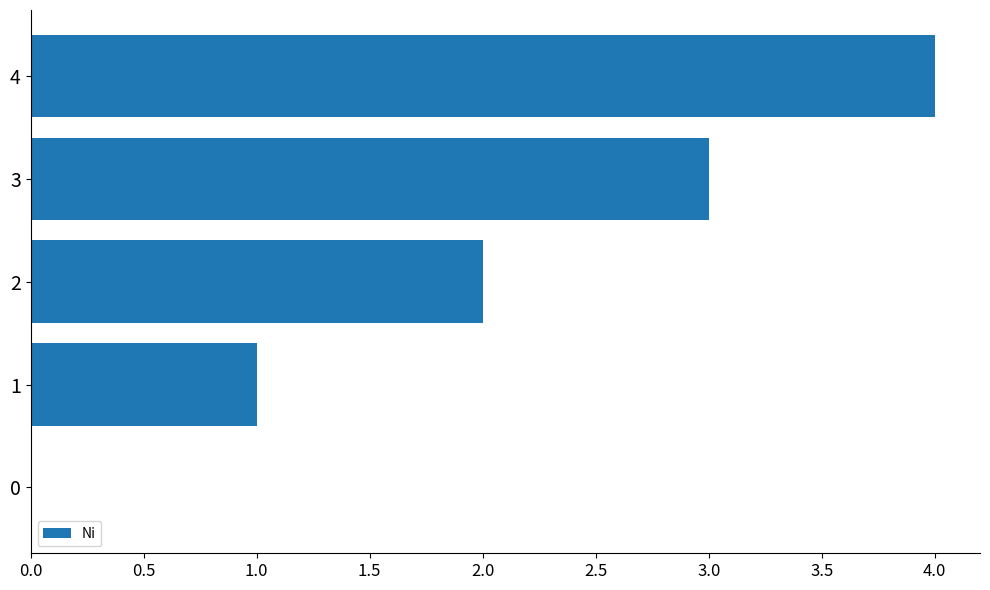

What is the change in value from 1 to 2?

+1